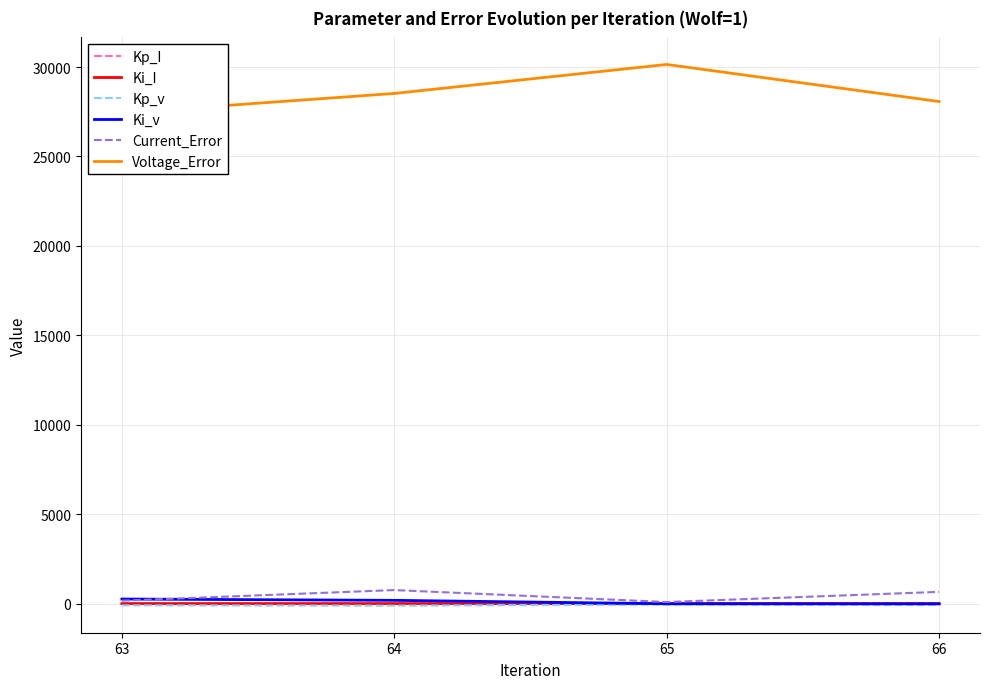

Reading left to right, extract all data points from this chart.

Kp_I: 0.2	0.1	0.2	0.2
Ki_I: 1.4	1.2	1.5	0.9
Kp_v: -95.6	-114.3	-54.0	-80.6
Ki_v: 256.1	183.2	-8.6	-12.7
Current_Error: 164.4	757.4	88.8	656.9
Voltage_Error: 27434.8	28523.9	30144.4	28071.5